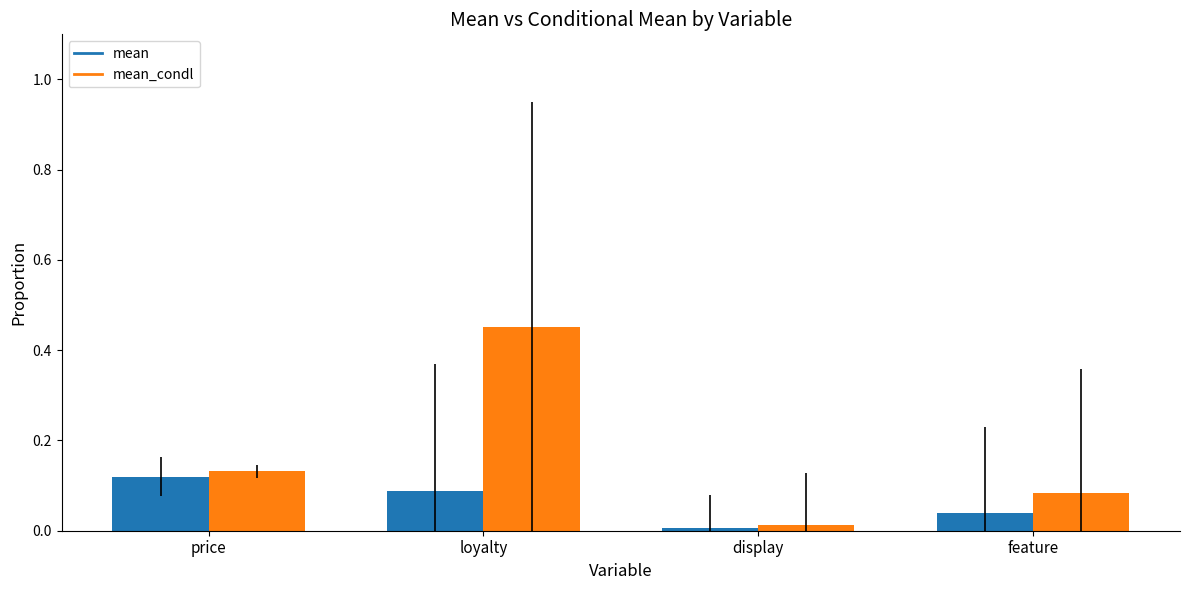

At which category does the chart reach its peak across all series?

loyalty